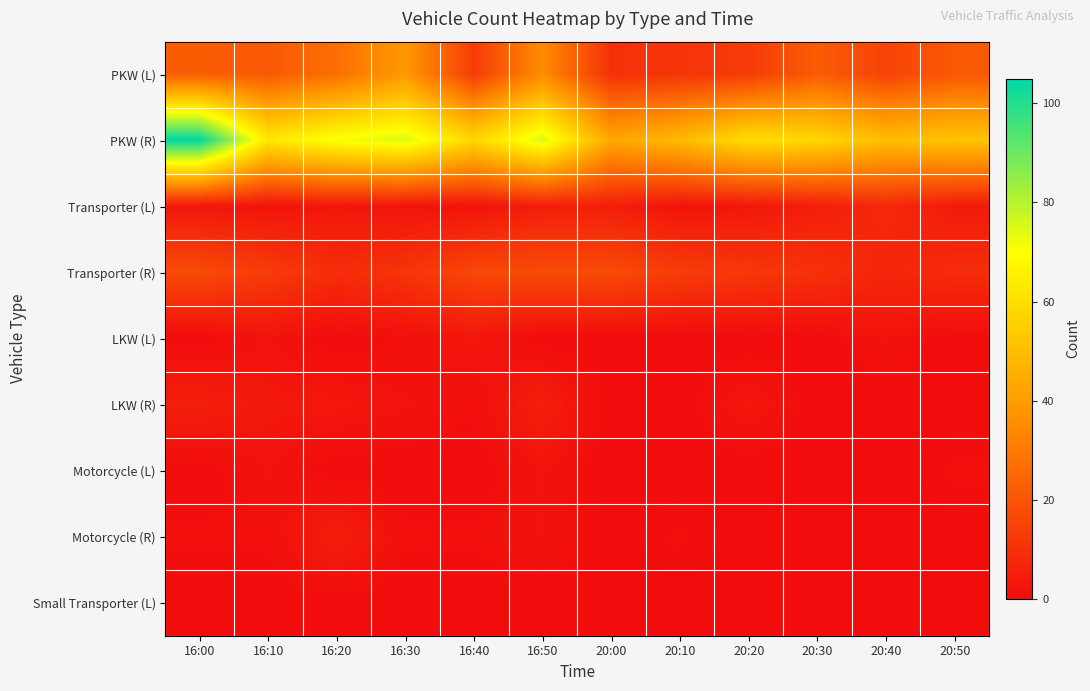

Between 20:00 and 20:50, which is larger?

20:50